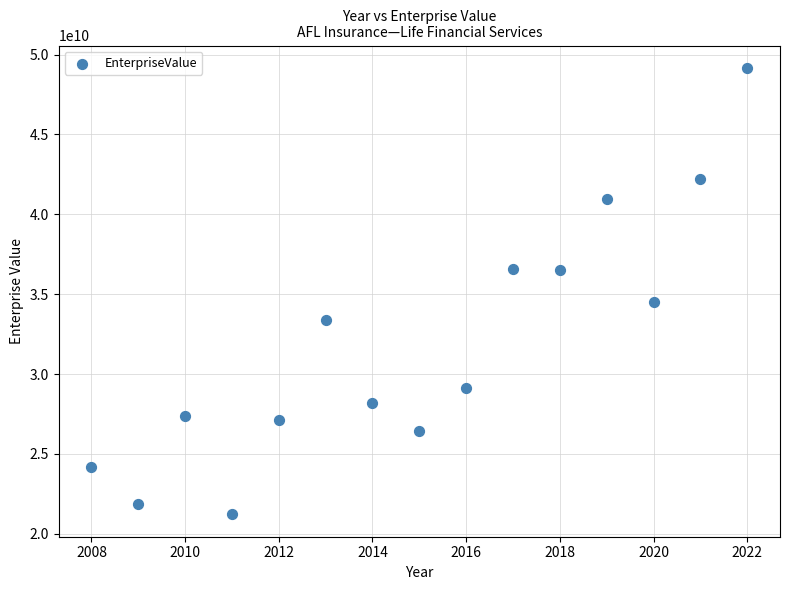

What is the range of X values (max minus min)?

14